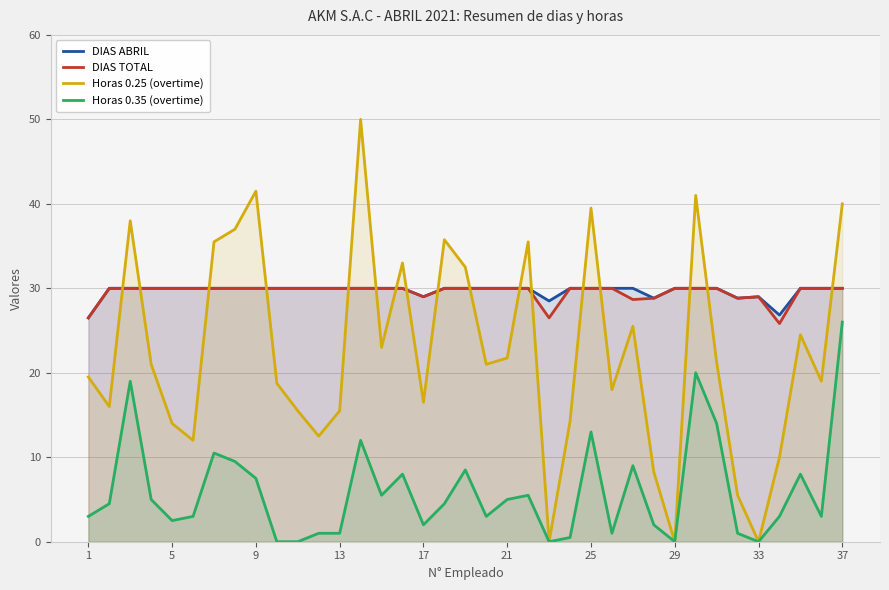

What is the difference between the highest and lowest values at 26?

21.0